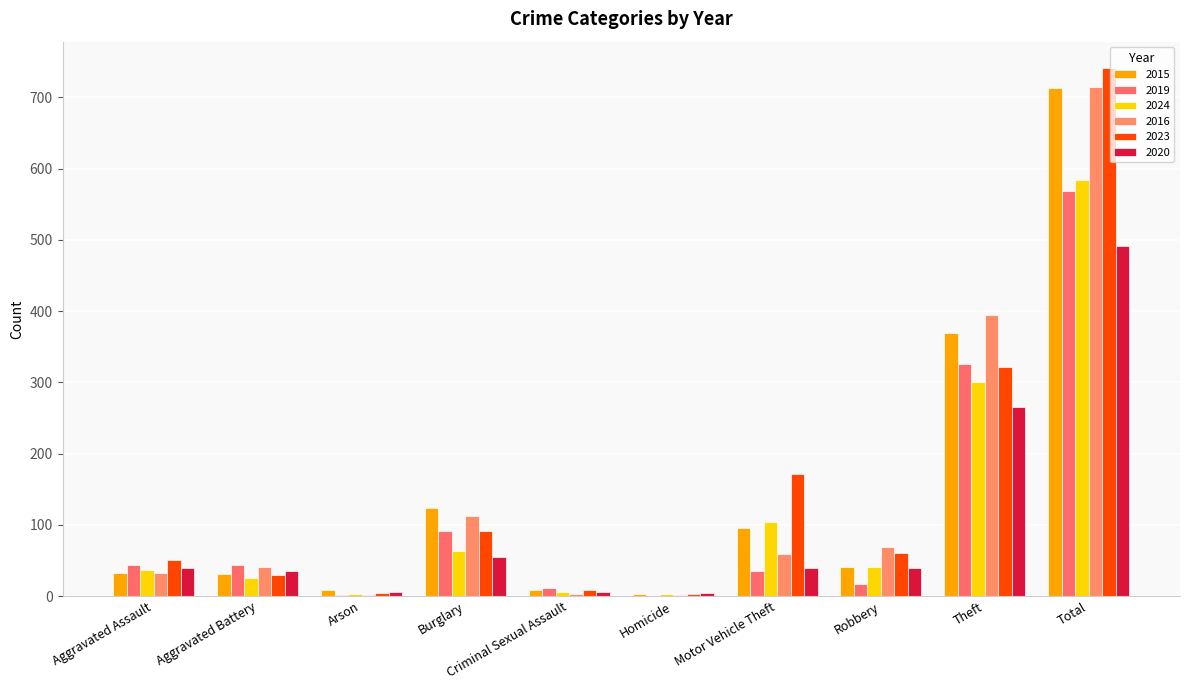

How many groups of bars are there?

10